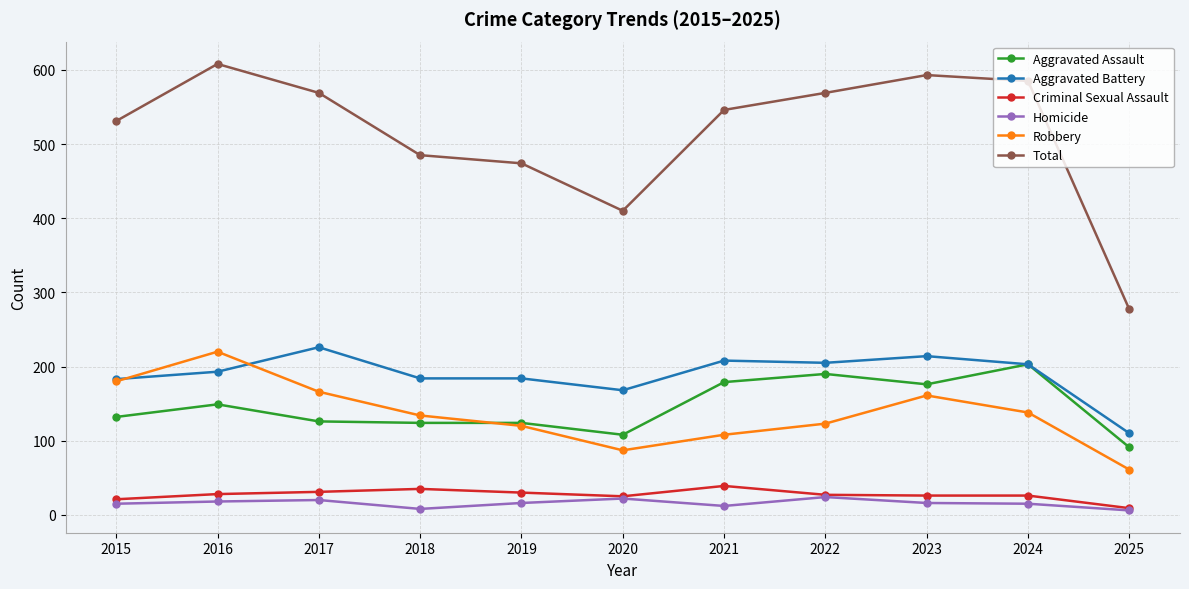

What are all the series names shown in the legend?

Aggravated Assault, Aggravated Battery, Criminal Sexual Assault, Homicide, Robbery, Total